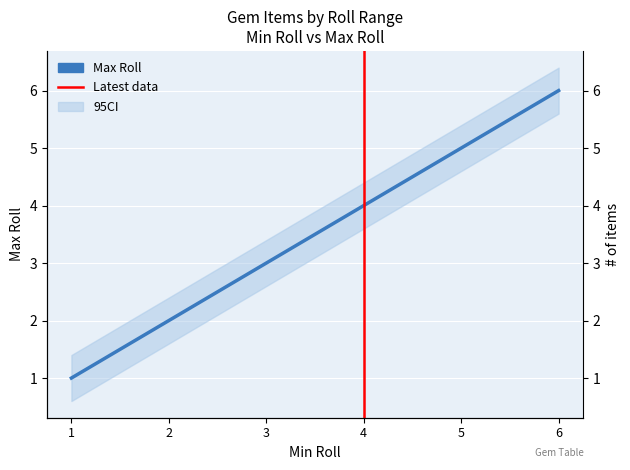

The value at 3 is 3. True or false?

True